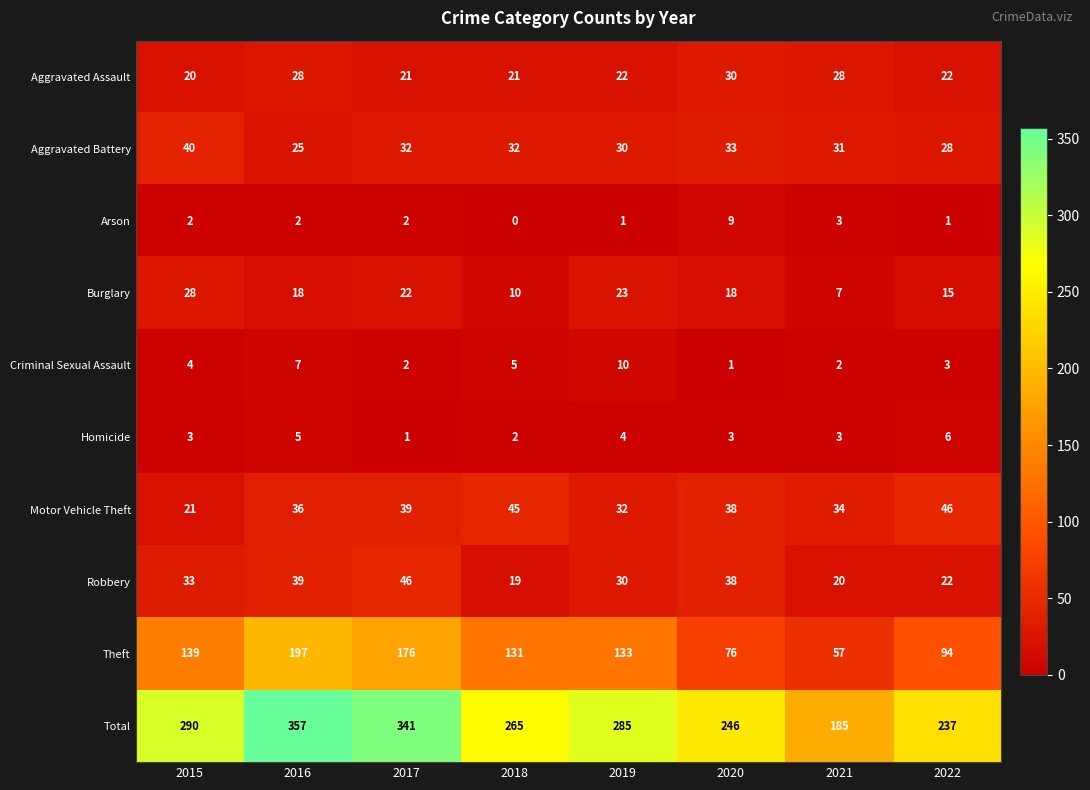

The Homicide series shows 1 at 2018. True or false?

False